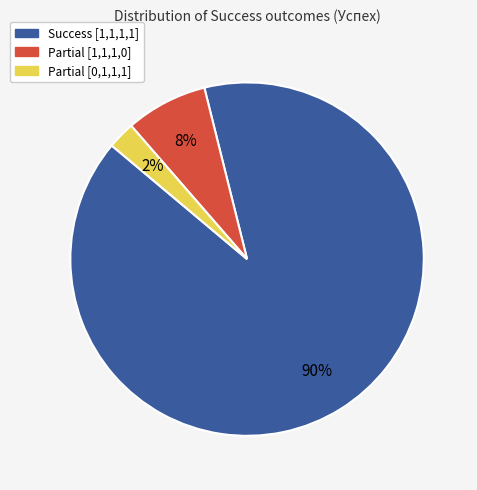

Is there a majority slice in this chart?

Yes